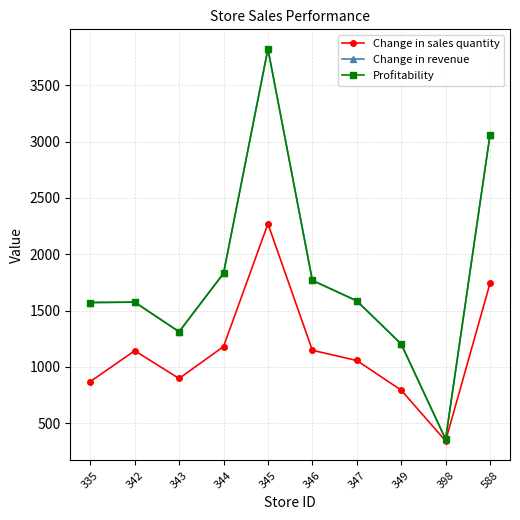

True or false: Change in revenue and Change in sales quantity intersect in this chart.

False